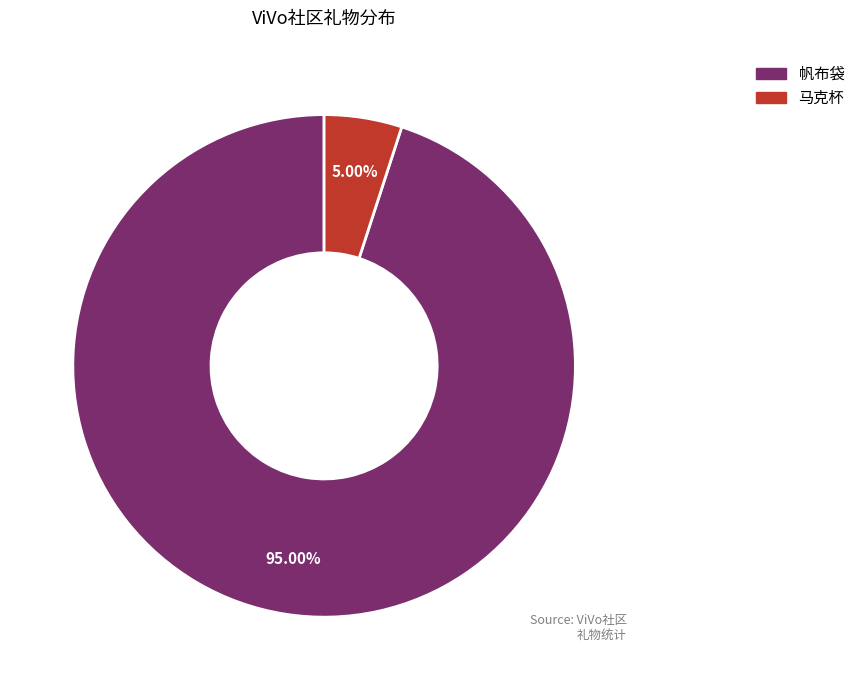

Rank the categories by value from lowest to highest.

马克杯, 帆布袋